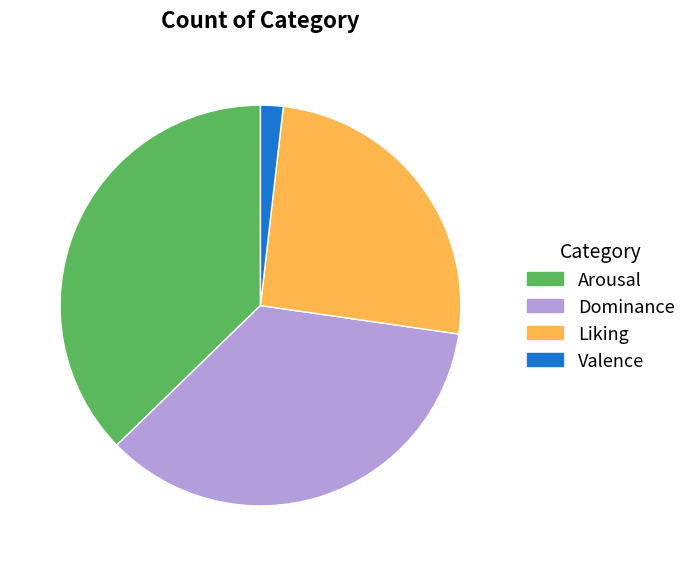

Is there a majority slice in this chart?

No